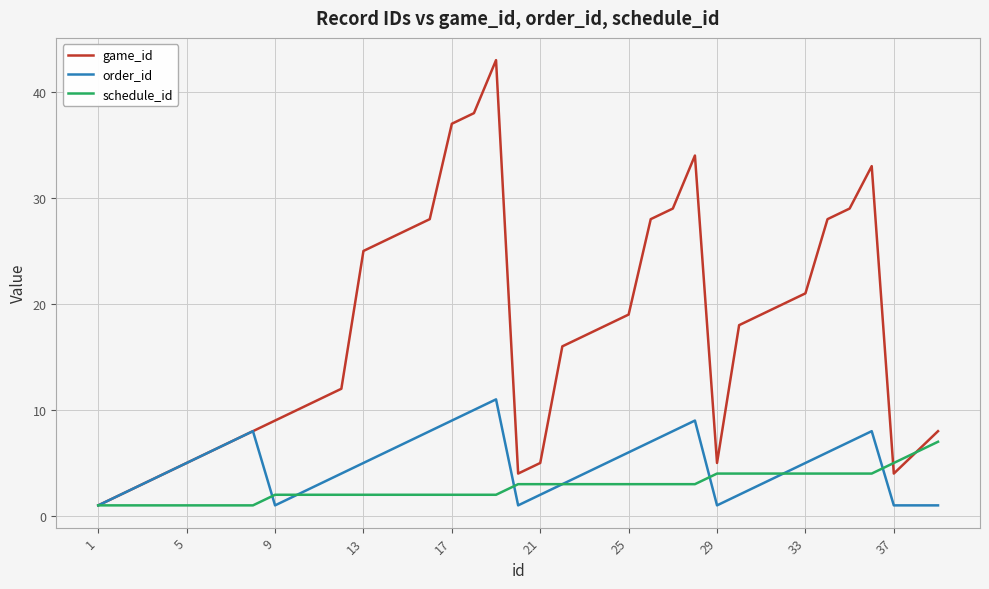

Which series has the widest spread of values?

game_id